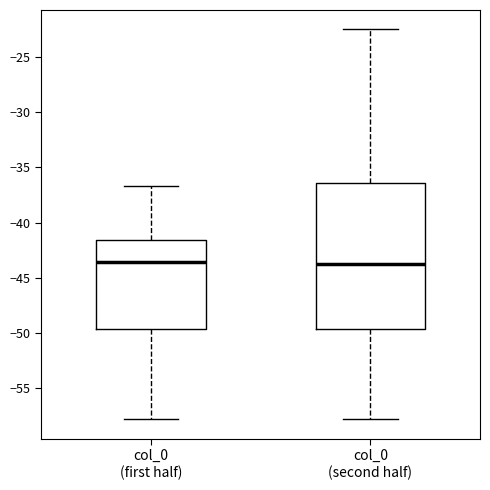

Which box is the tallest, from its lower edge to its upper edge?

col_0 (second half)